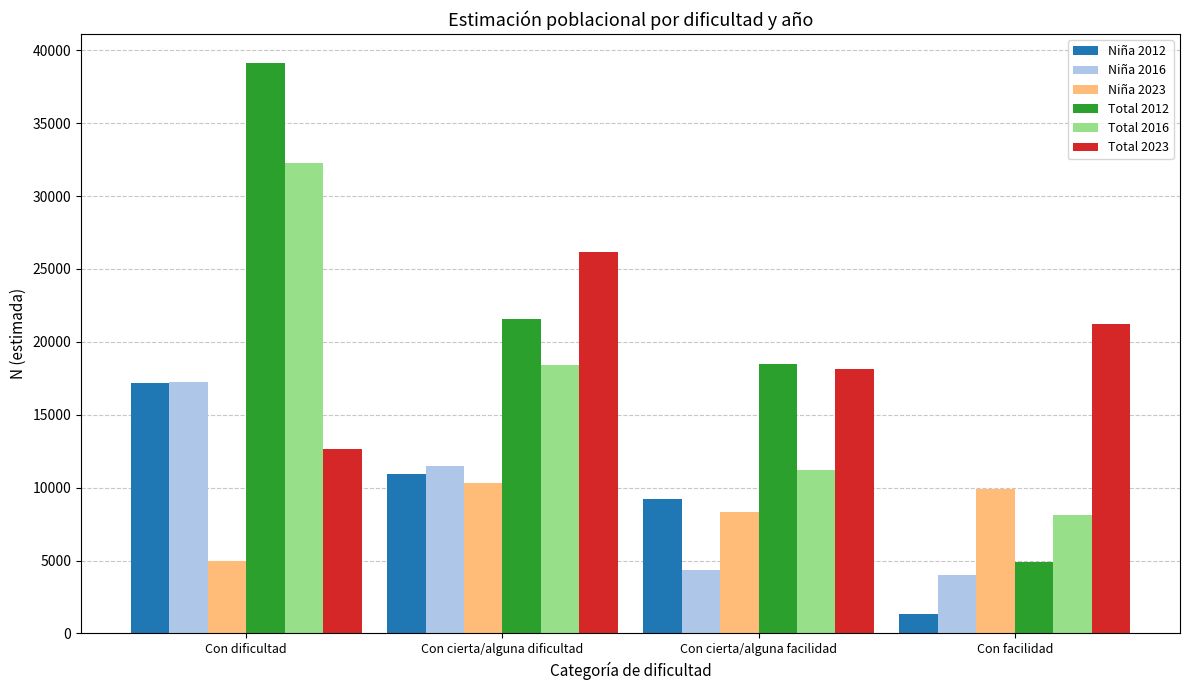

Which series changed the most between Con cierta/alguna dificultad and Con facilidad?

Total 2012